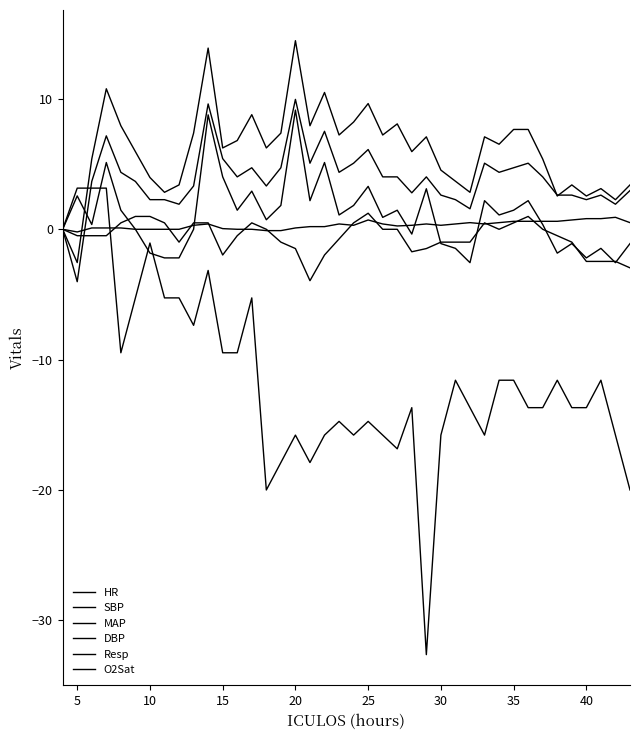

Does the chart display data point markers on the line(s)?

No